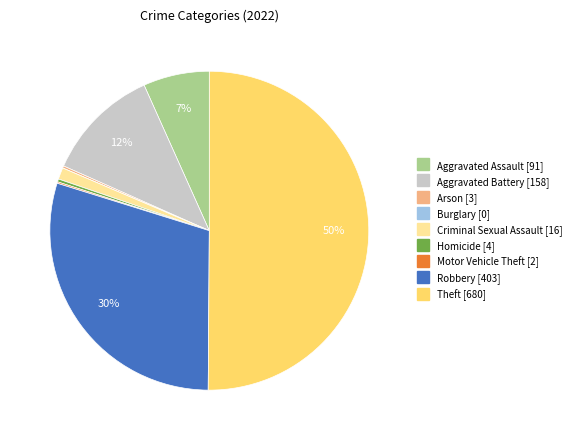

Combined, do Robbery and Aggravated Assault account for over 50%?

No